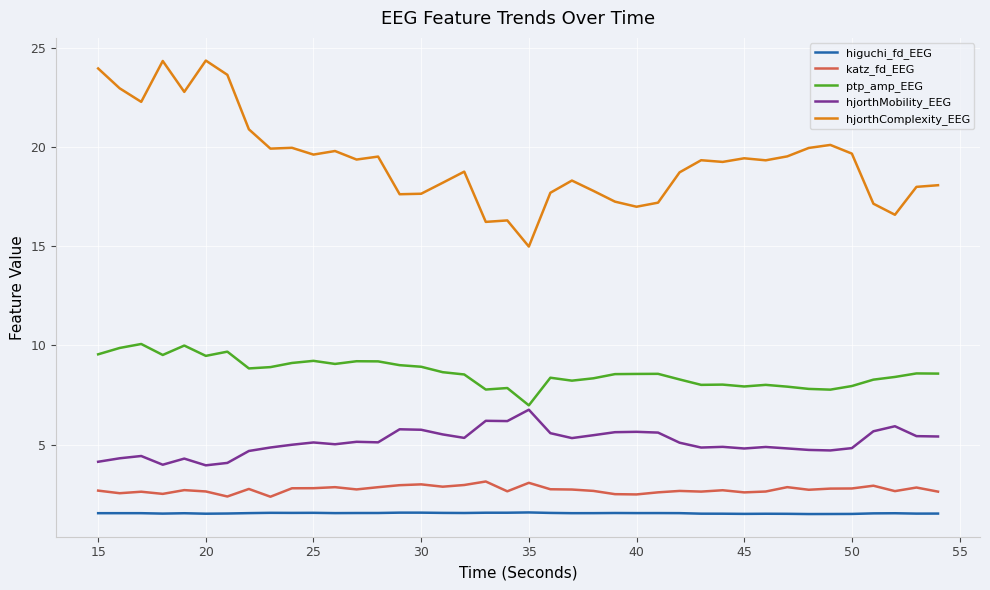

True or false: hjorthComplexity_EEG and ptp_amp_EEG intersect in this chart.

False